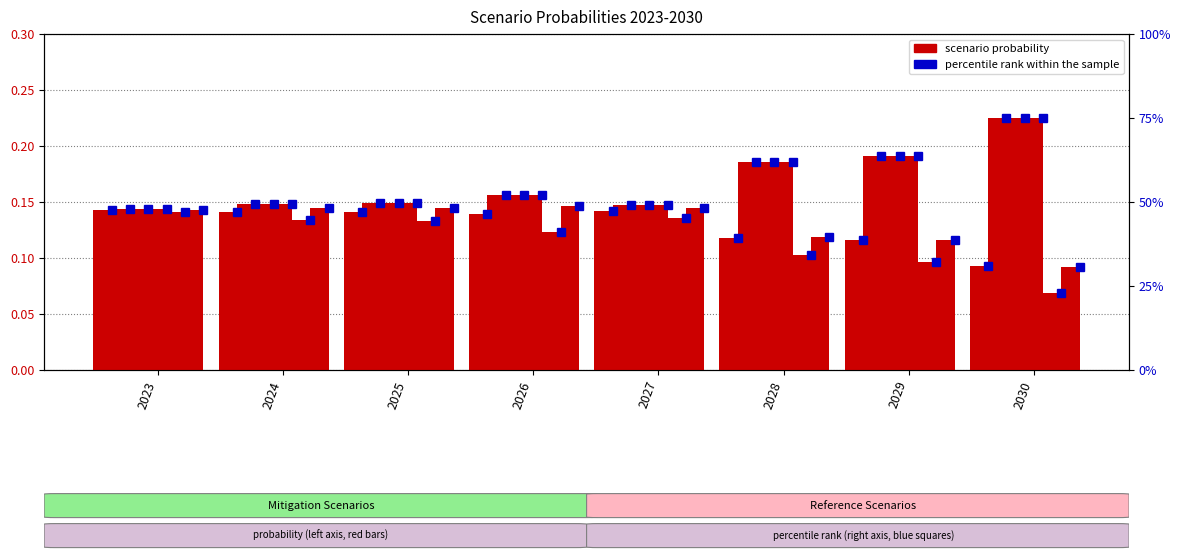

True or false: the data shows 0.1 at 2030.

True